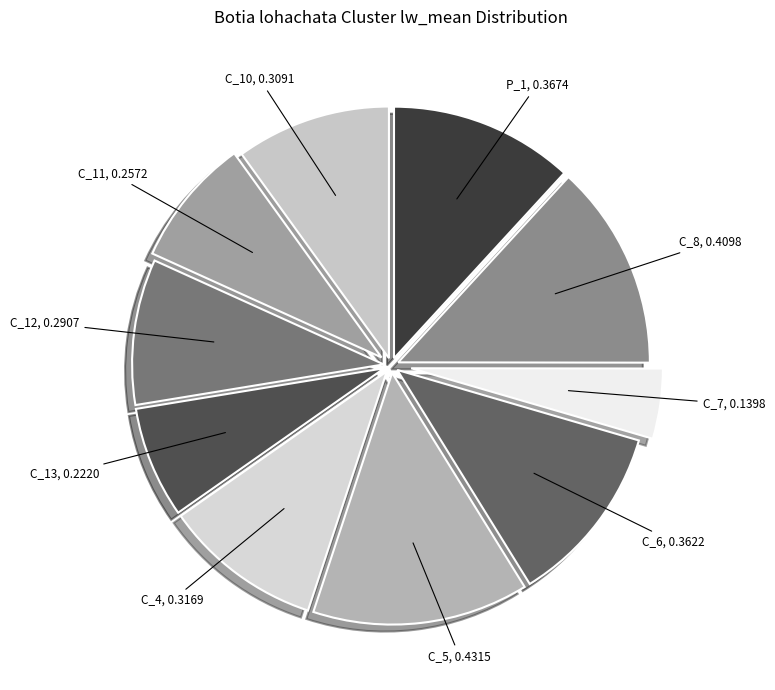

Is there any slice that represents more than half of the pie?

No